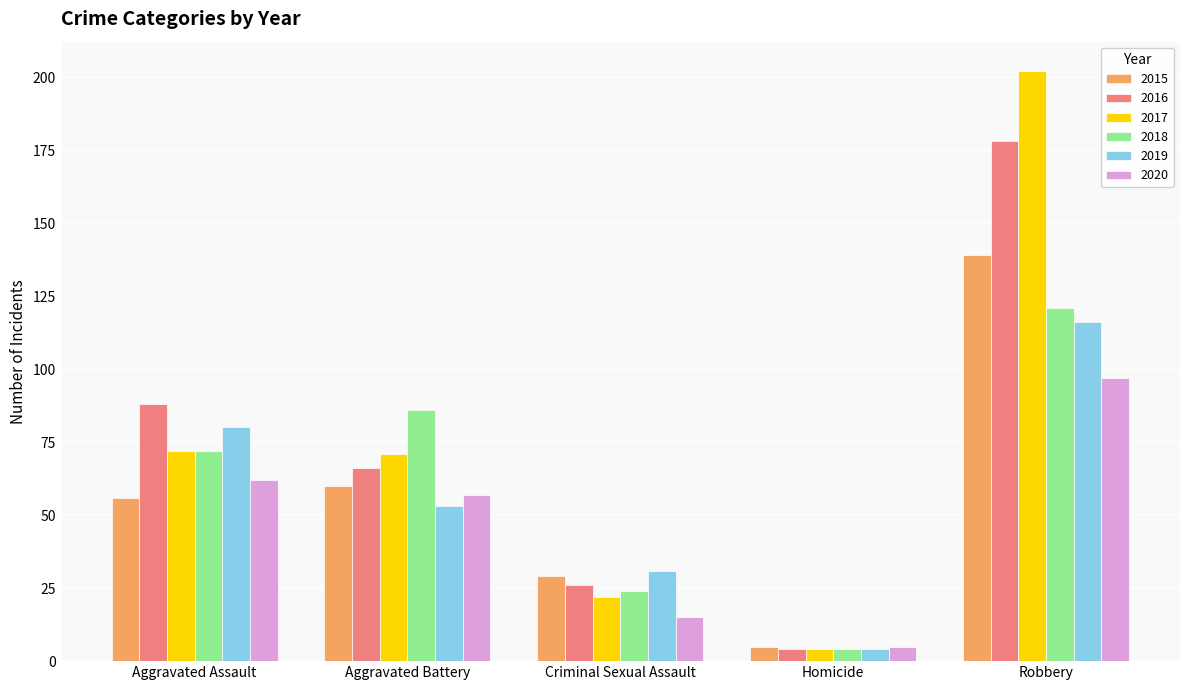

What is the sum of all 2019 values?

284